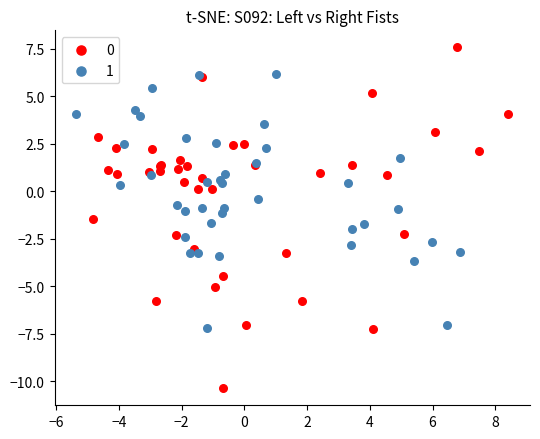

What are all the series names shown in the legend?

0, 1